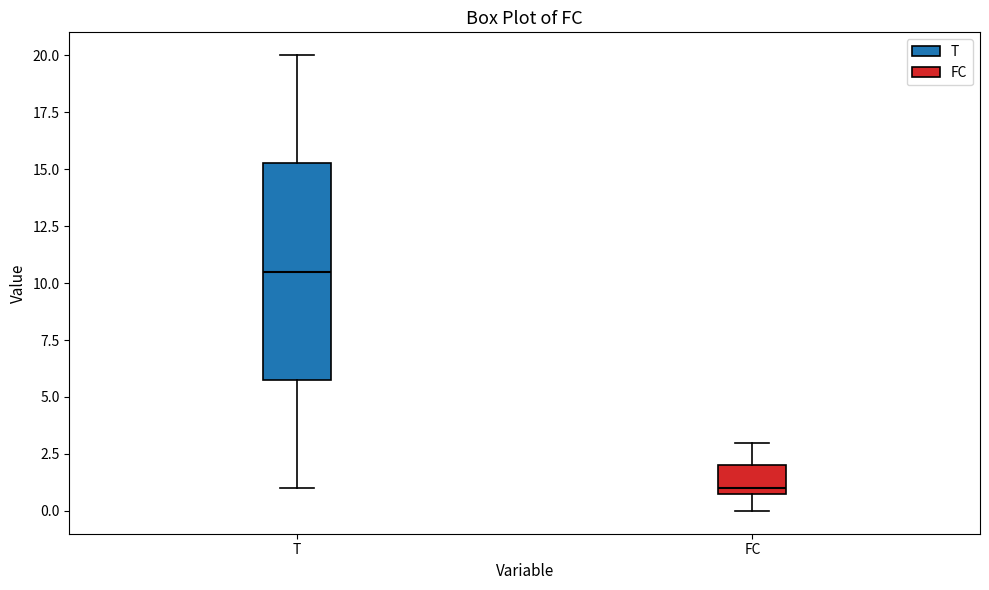

Reading left to right, read every box against the y-axis: the position of its median line, the range the box covers, and the ends of its whiskers. The values are not printed on the chart, so give them approximately, as read against the axis.

T: median 10.5, box 6.0 to 15.5, whiskers 1.0 to 20.0
FC: median 1.0 (just above the box's lower edge), box 1.0 to 2.0, whiskers 0.0 to 3.0